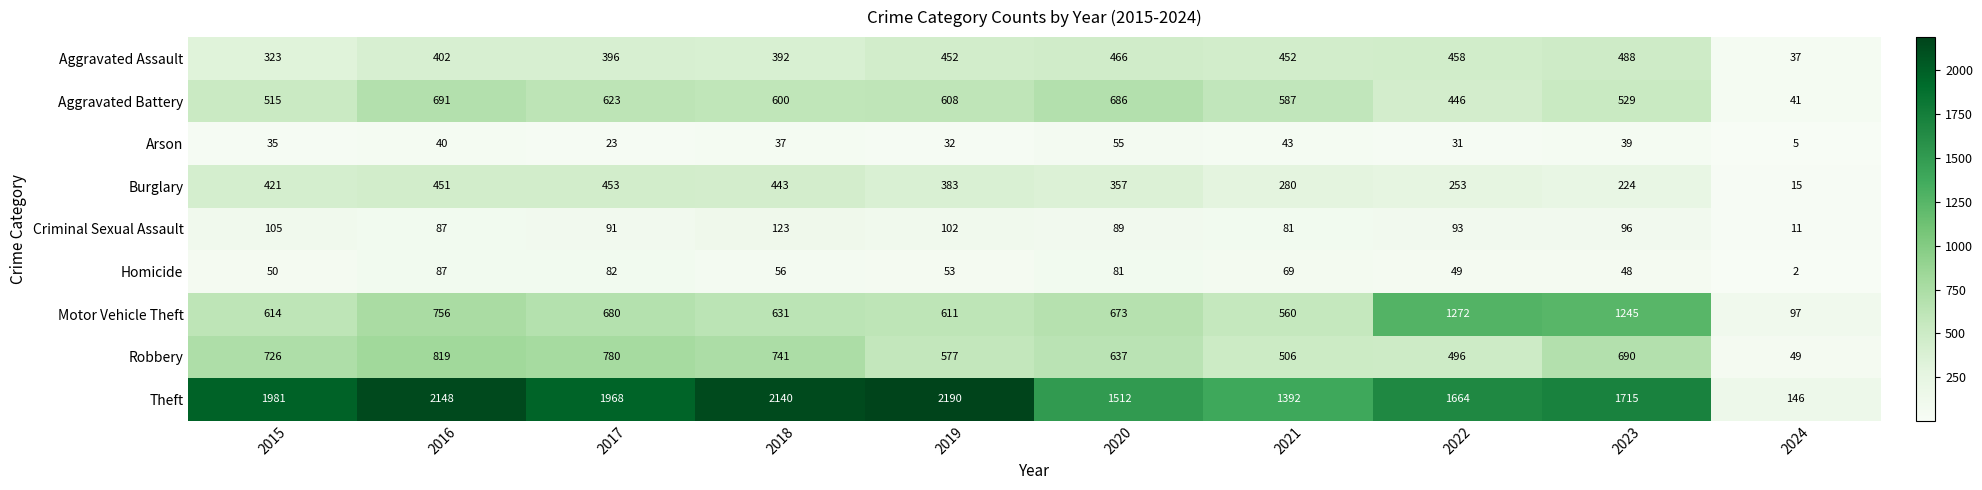

The Motor Vehicle Theft series shows 883 at 2015. True or false?

False